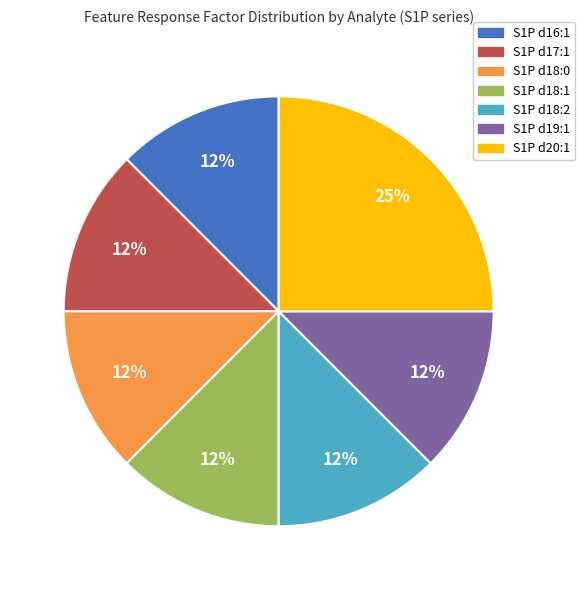

Which slice is the largest?

S1P d20:1